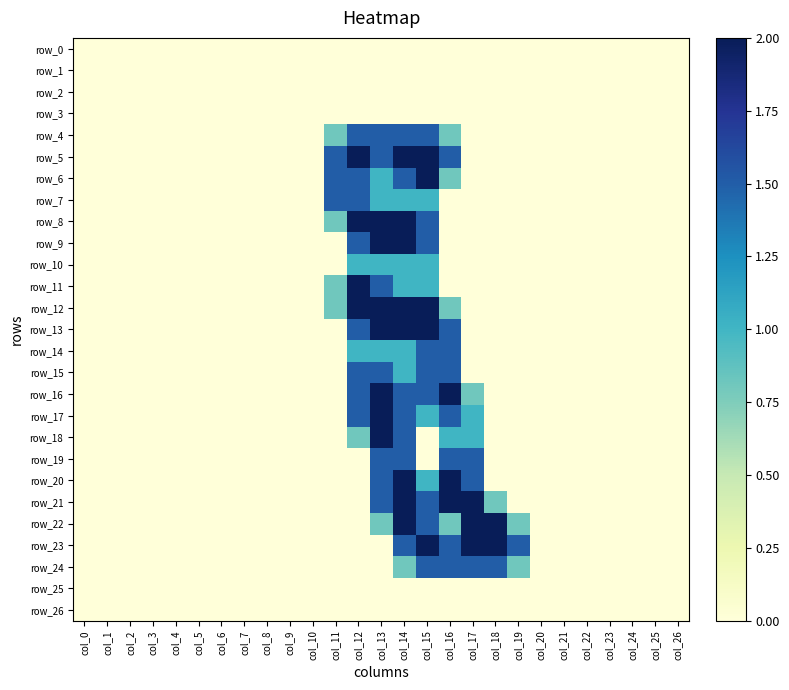

At which label does row_16 reach its minimum?

col_0